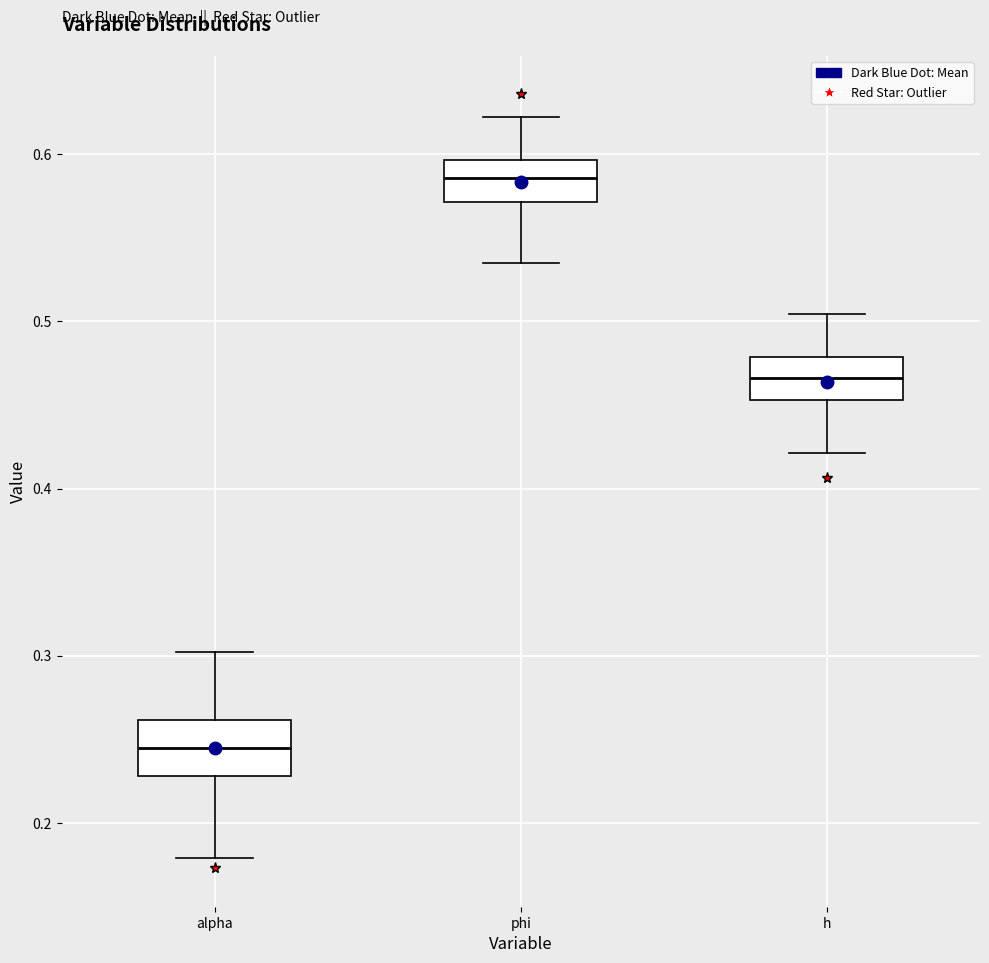

Where does the lower whisker of the box for alpha end on the y-axis? The values are not printed on the chart, so give them approximately, as read against the axis.

0.18